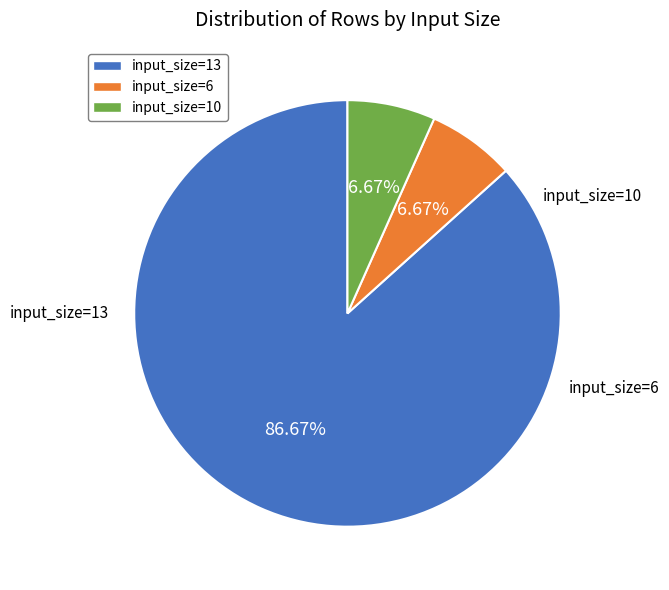

Is there a majority slice in this chart?

Yes